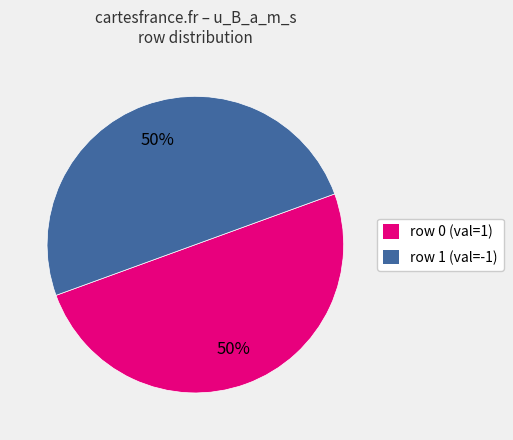

To the nearest percent, what is the difference between the largest and smallest slice percentages?

0%